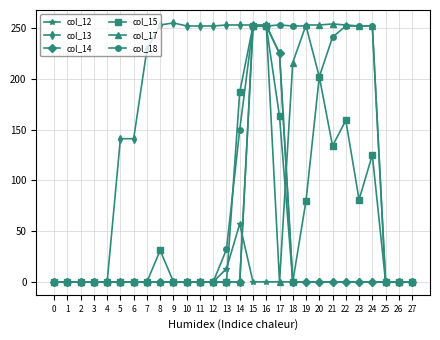

What are all the series names shown in the legend?

col_12, col_13, col_14, col_15, col_17, col_18